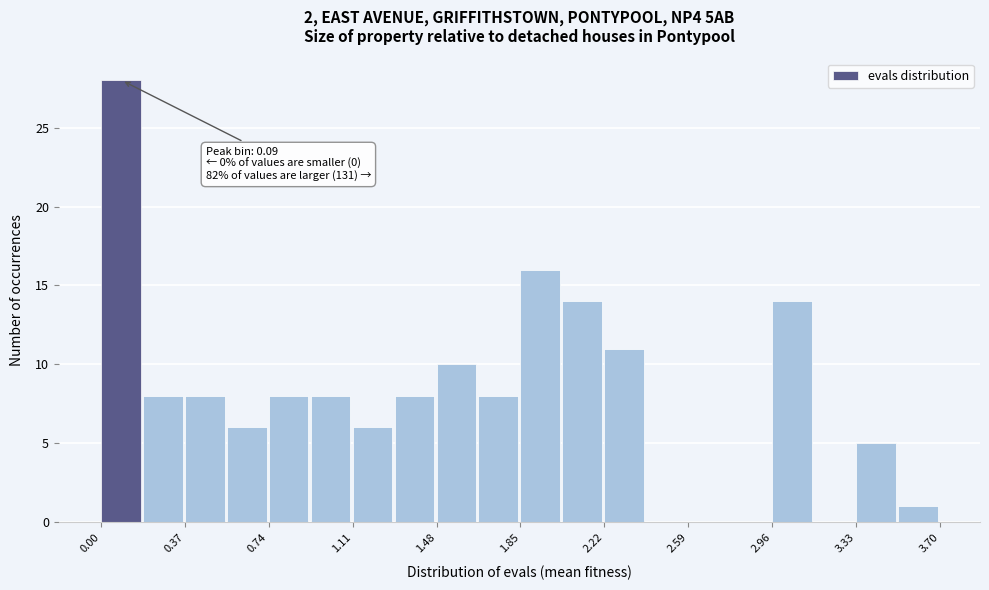

Read against the x-axis, roughly where is the centre of the tallest bar?

0.10